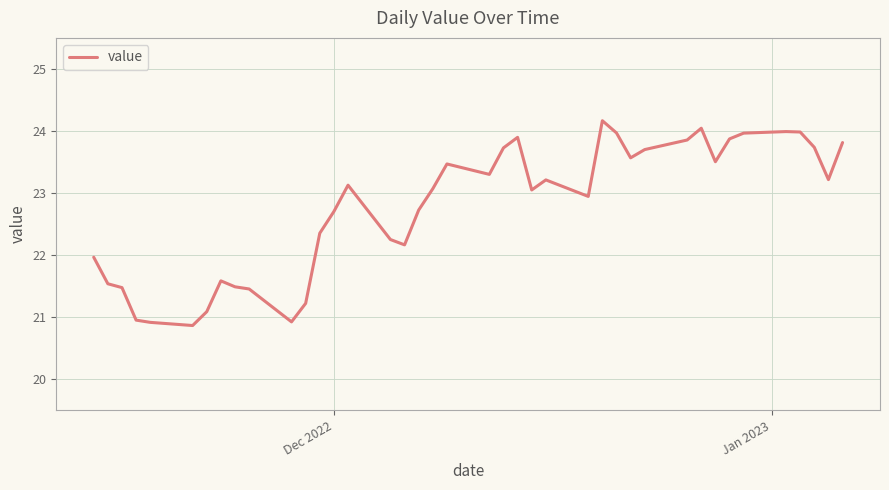

What is the minimum value shown in the chart?

20.9